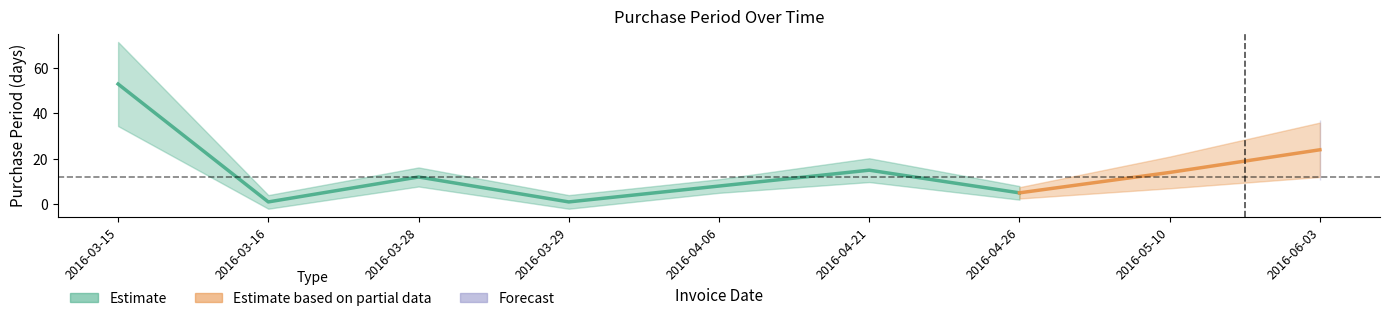

How many points are lower than both their immediate neighbors (excluding endpoints)?

3